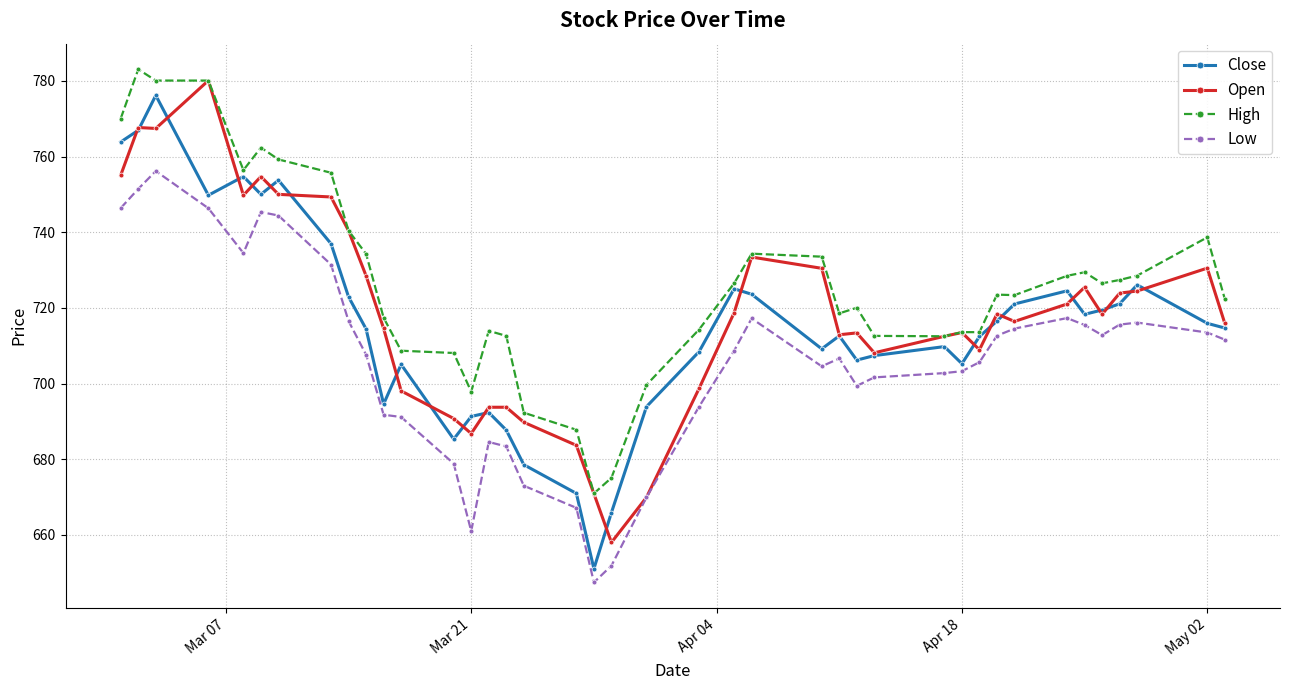

What is the minimum value shown in the chart?

647.5